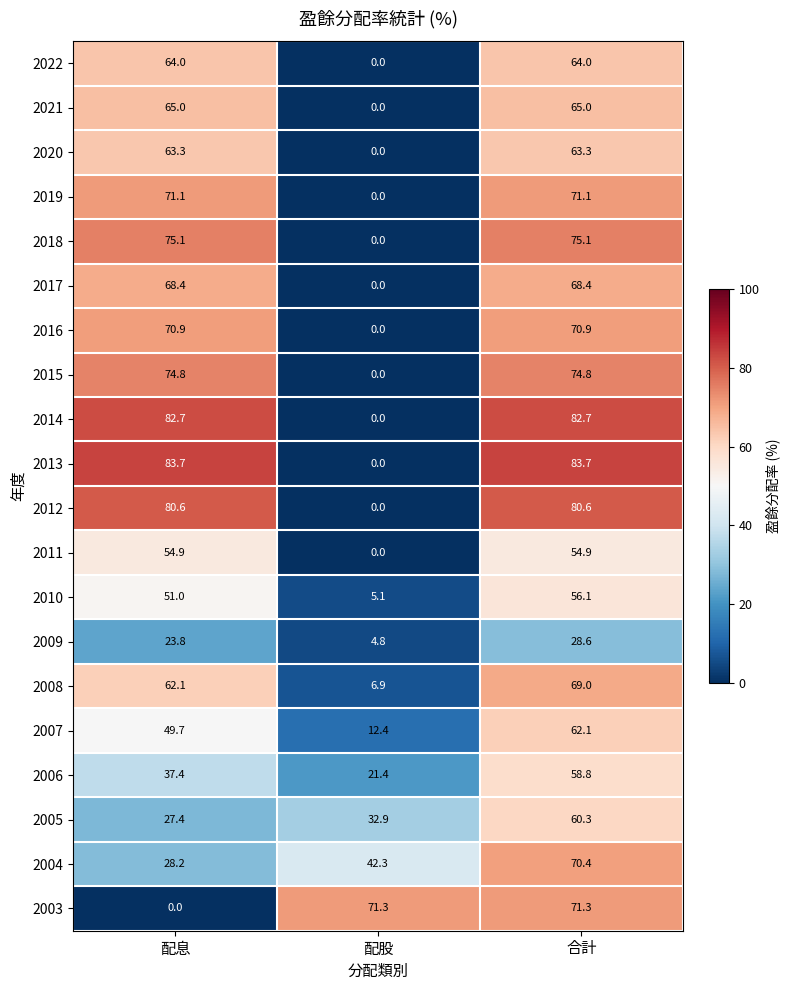

What value does the 2011 series have at 合計?

54.9